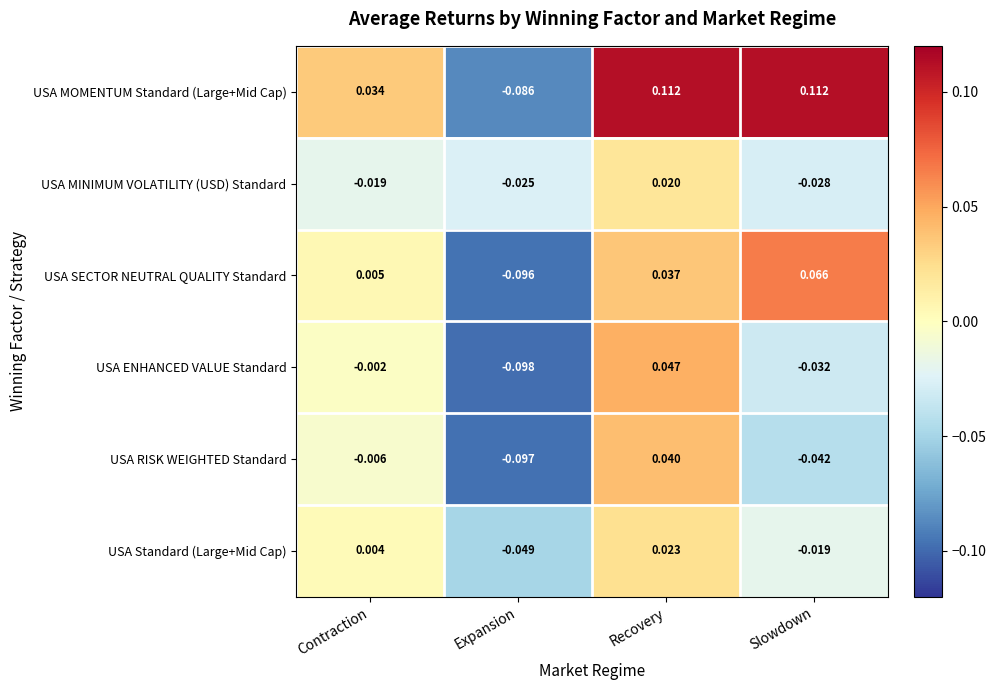

Which series has the widest spread of values?

USA MOMENTUM Standard (Large+Mid Cap)